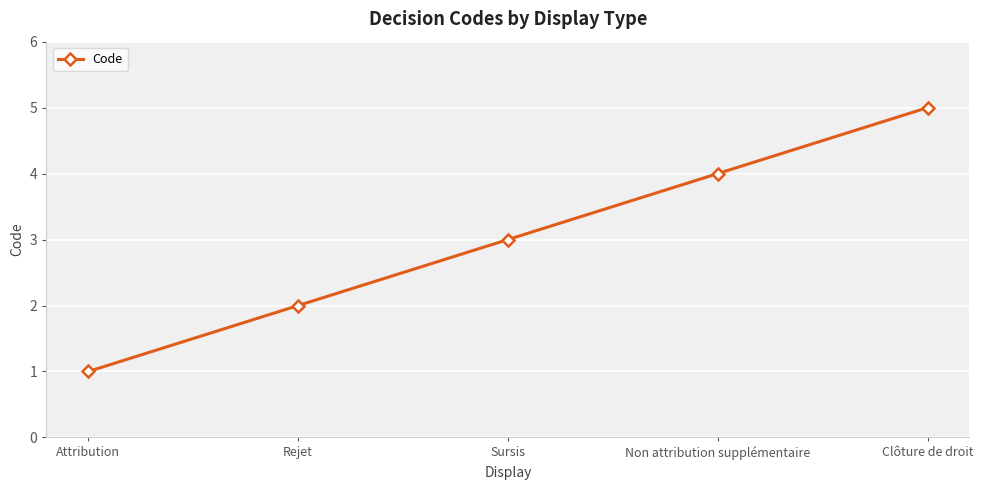

What is the label of the 4th point from the left?

Non attribution supplémentaire